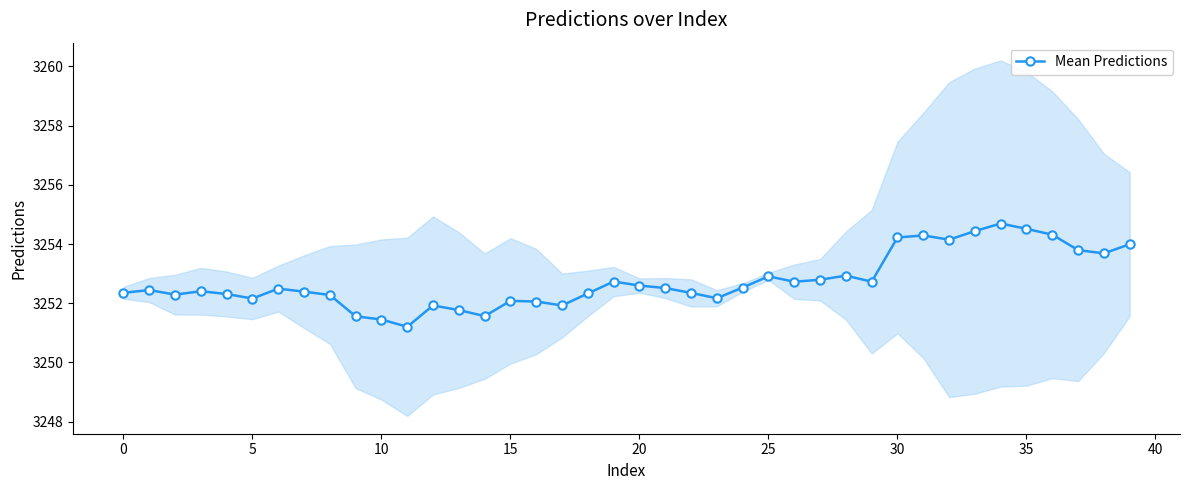

What is the label of the 26th point from the right?

14